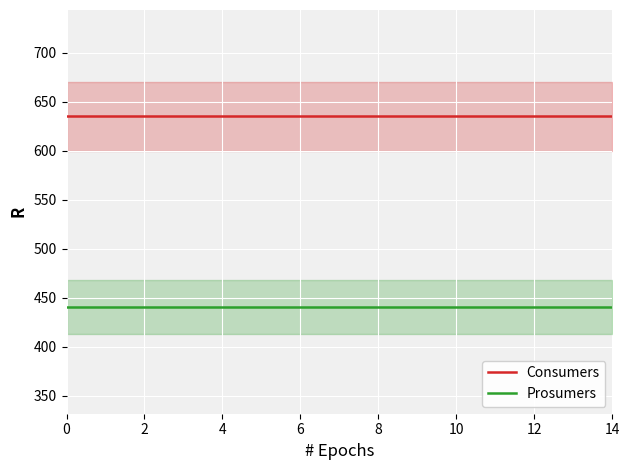

What is the maximum value for Prosumers?

440